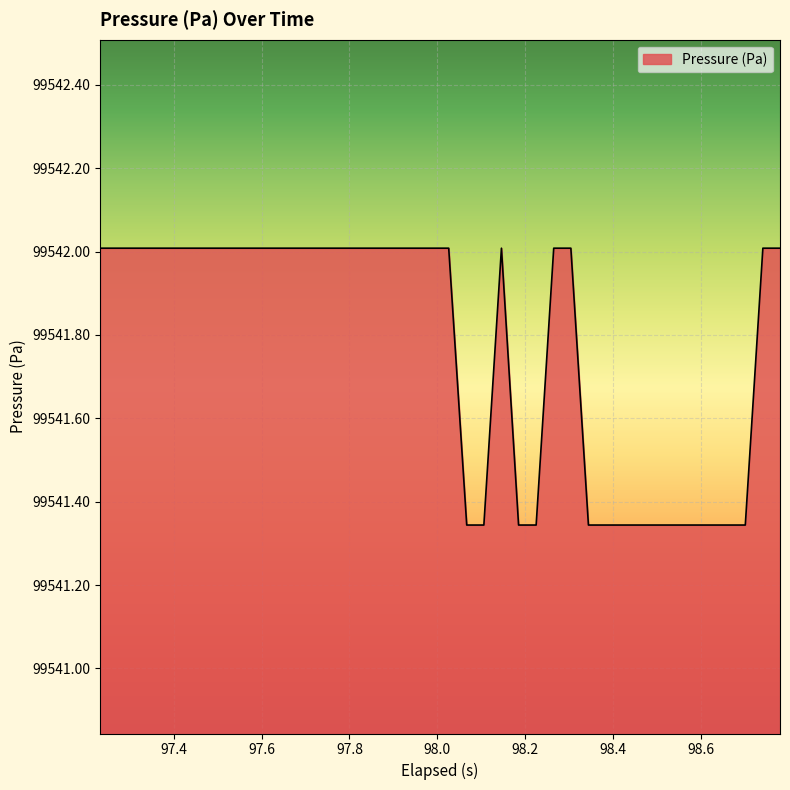

What is the difference between the maximum and minimum values?

0.7